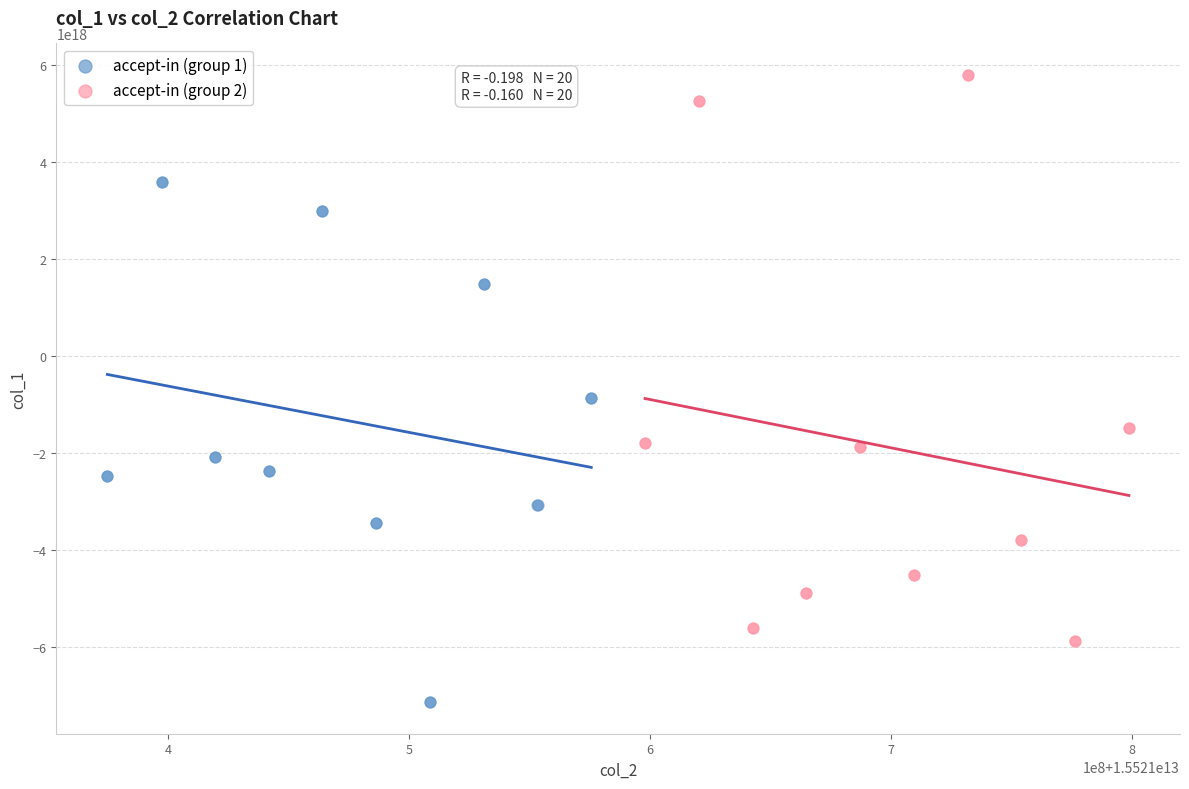

Which series contains the lowest Y value?

accept-in (group 1)